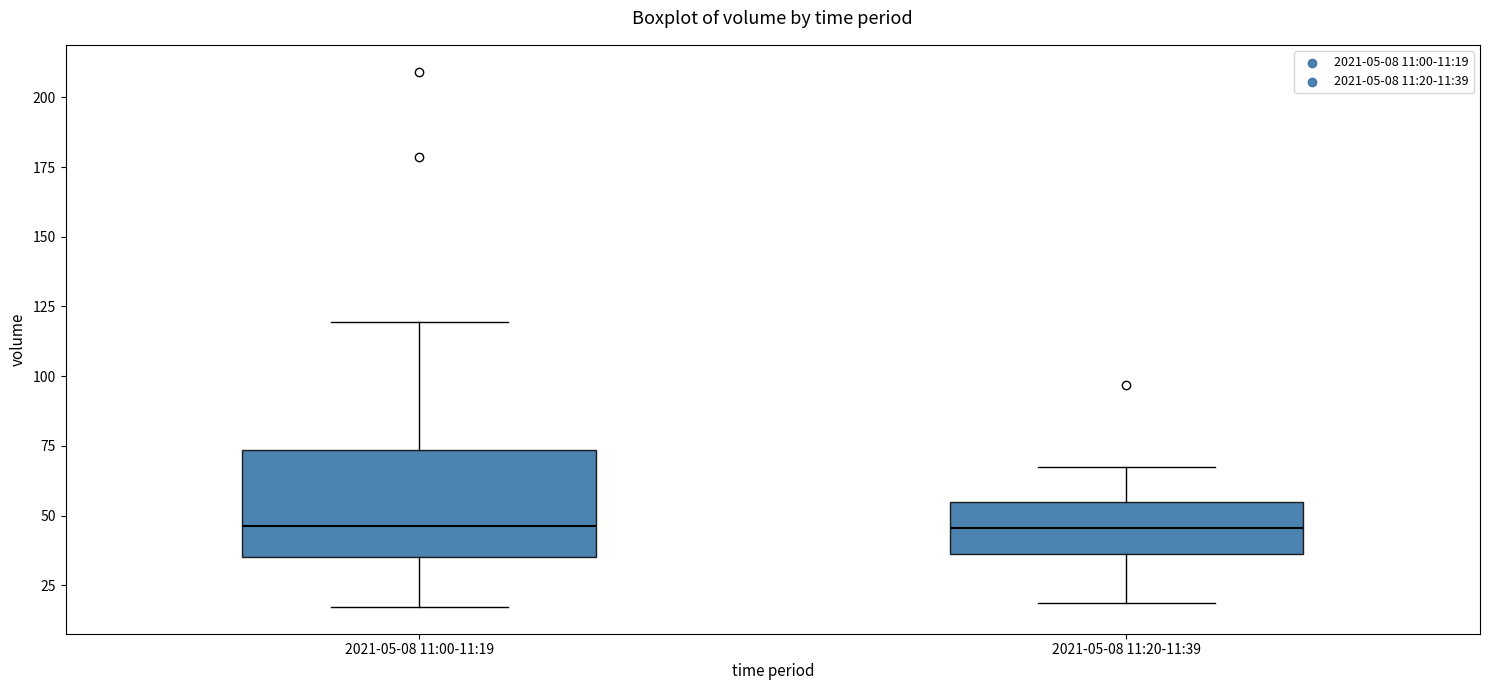

Reading left to right, transcribe this box plot: for each box, give where its median line is, the range the box spans, and where its two whiskers end, as read against the y-axis. The values are not printed on the chart, so give them approximately, as read against the axis.

2021-05-08 11:00-11:19: median 45, box 35 to 75, whiskers 15 to 120
2021-05-08 11:20-11:39: median 45, box 35 to 55, whiskers 20 to 70